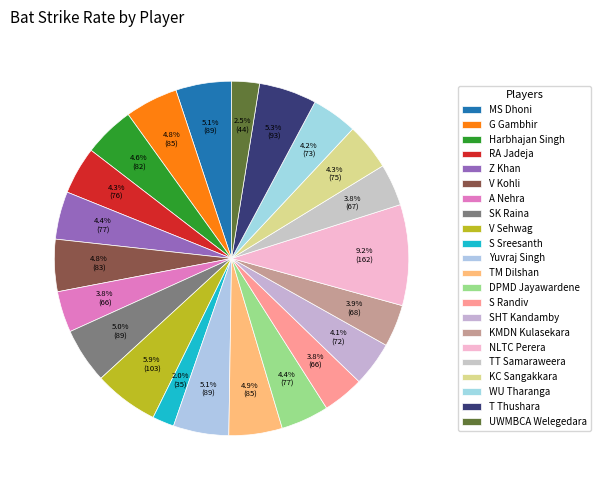

How many slices are in this pie chart?

22